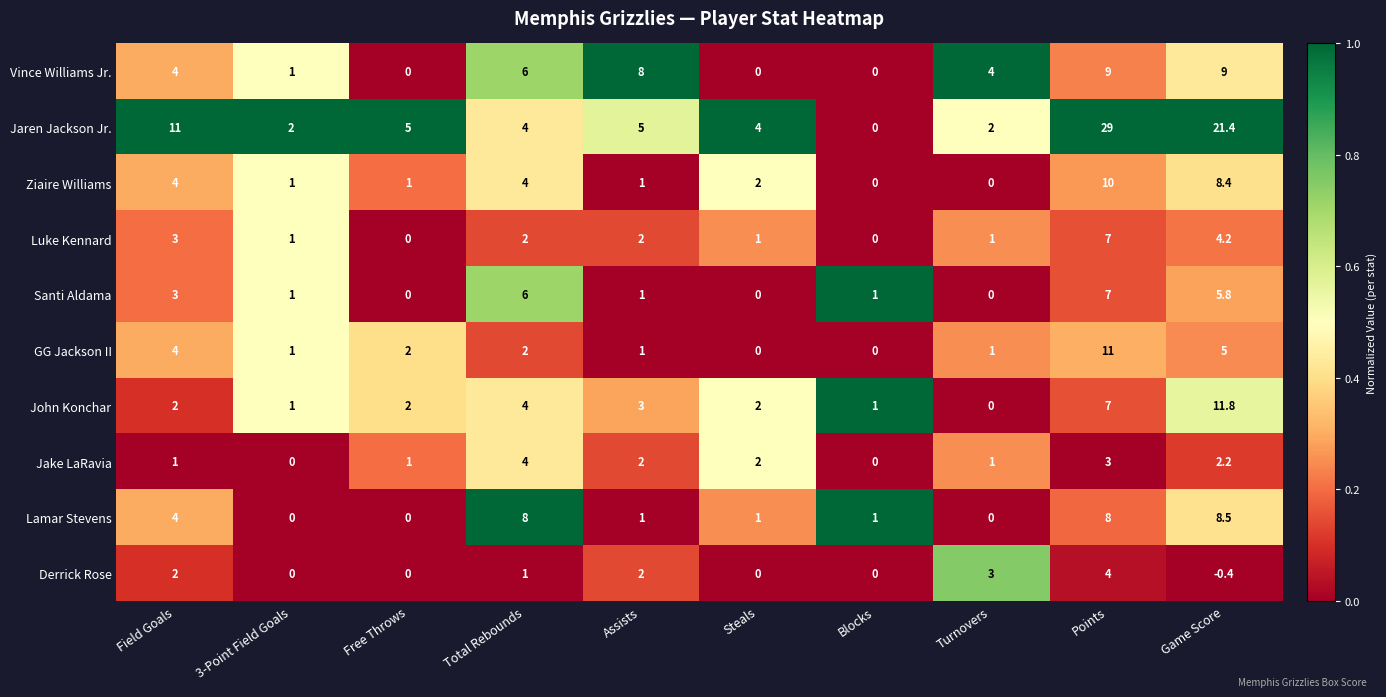

Which series has the largest total across all categories?

Jaren Jackson Jr.